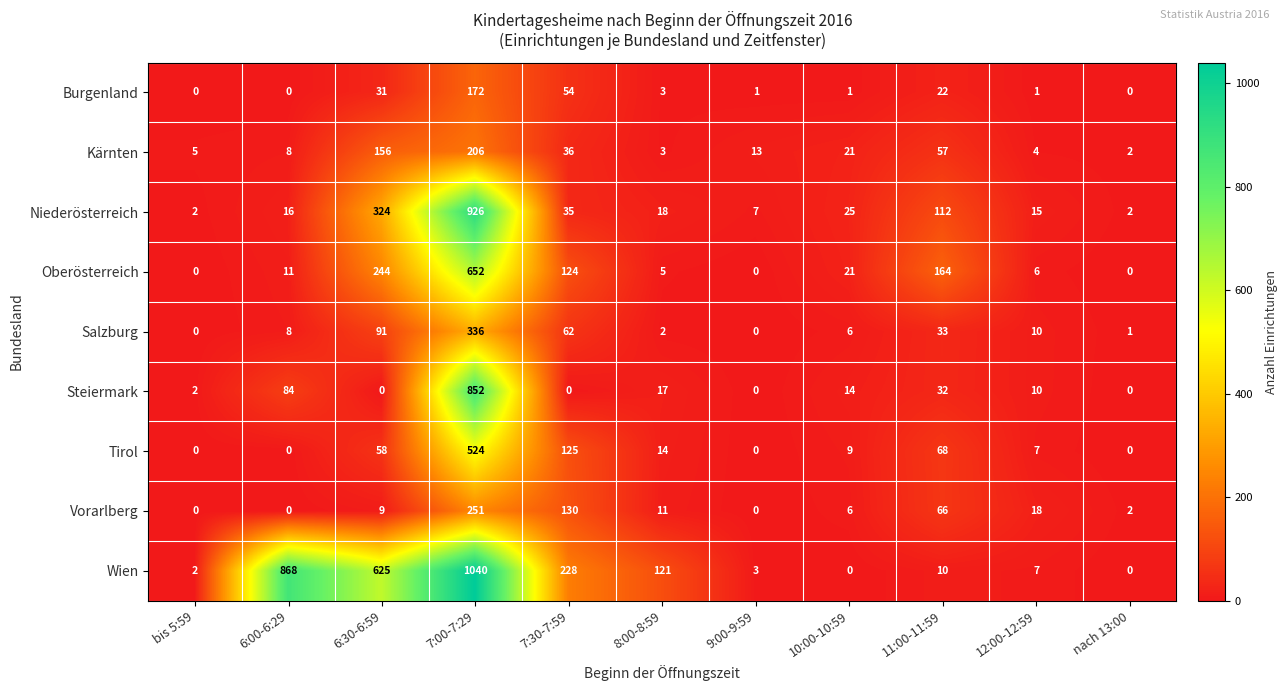

What is the spread (max minus min) of values at 7:30-7:59?

228